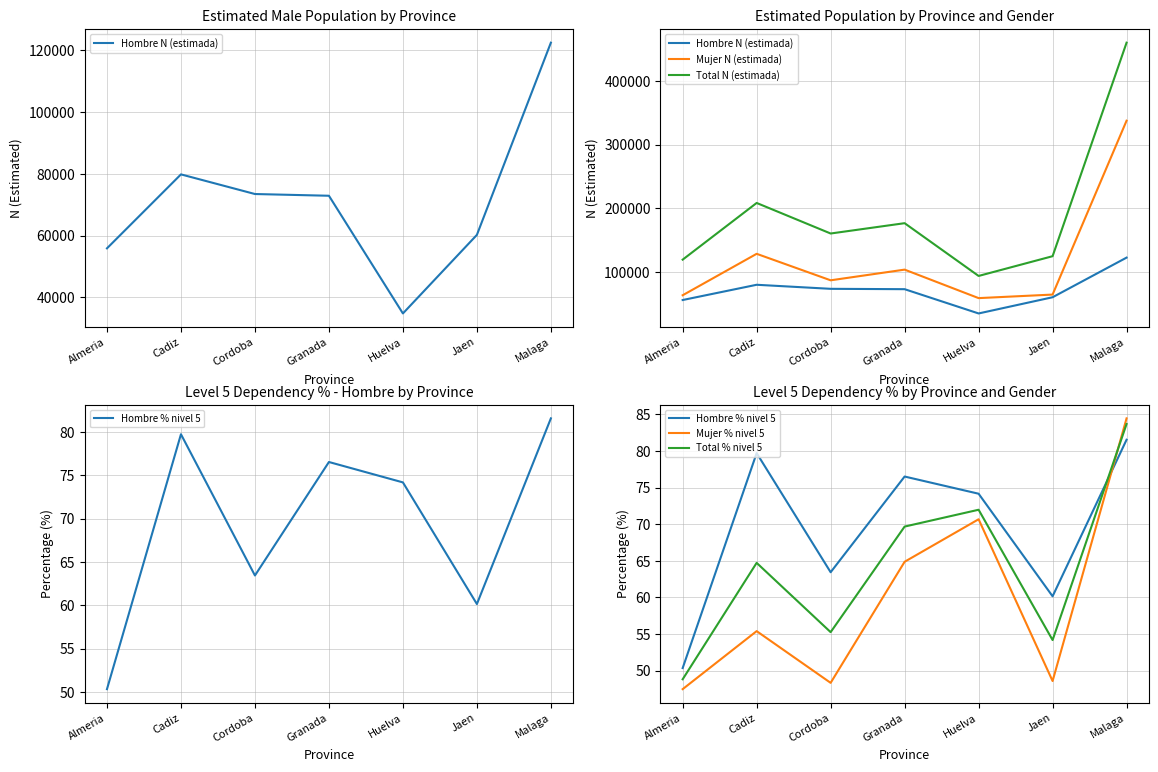

Which category has the highest value across all series?

Malaga